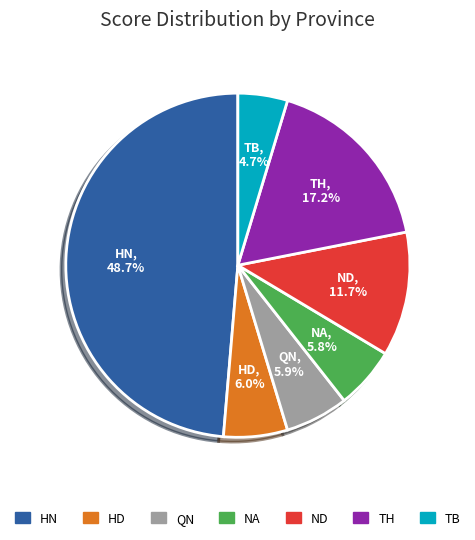

Is there any slice that represents more than half of the pie?

No